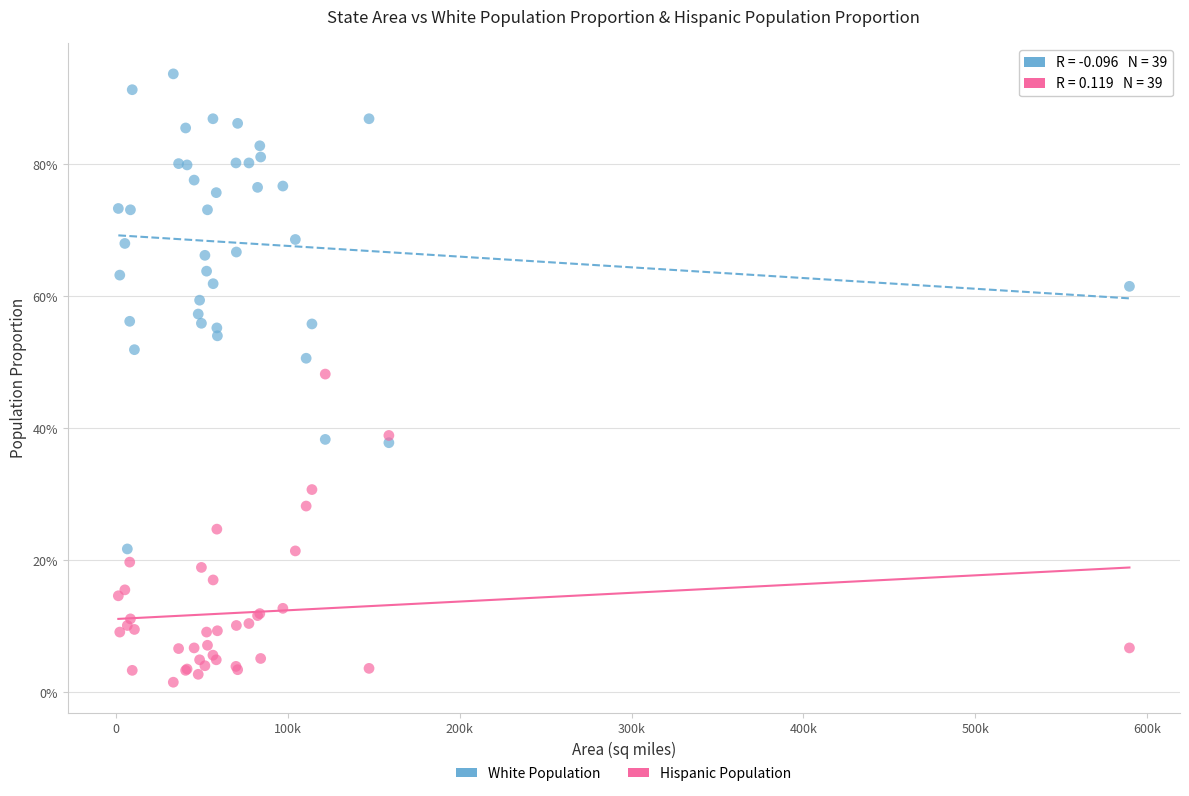

Which series reaches the minimum Y coordinate?

Hispanic Population